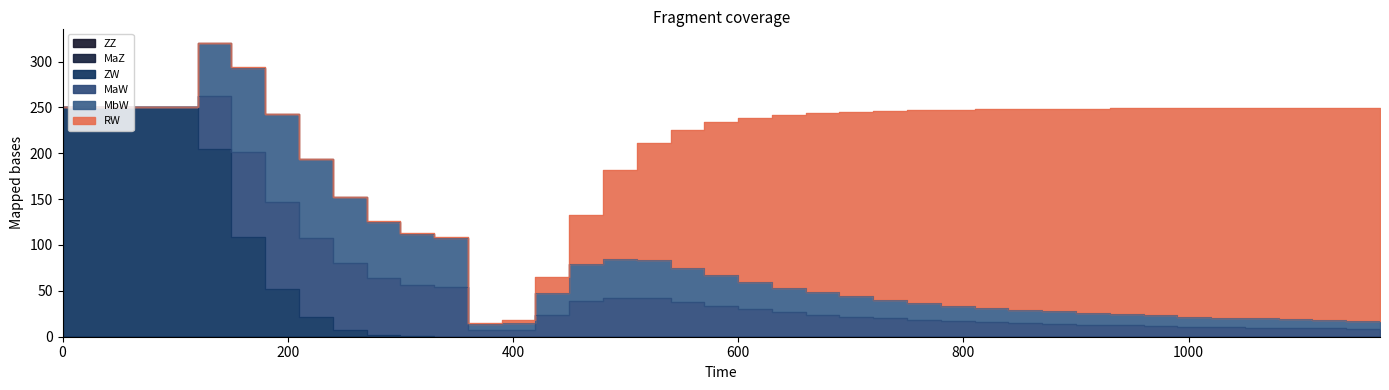

True or false: ZW has a value of 0.0 at 1140.

False